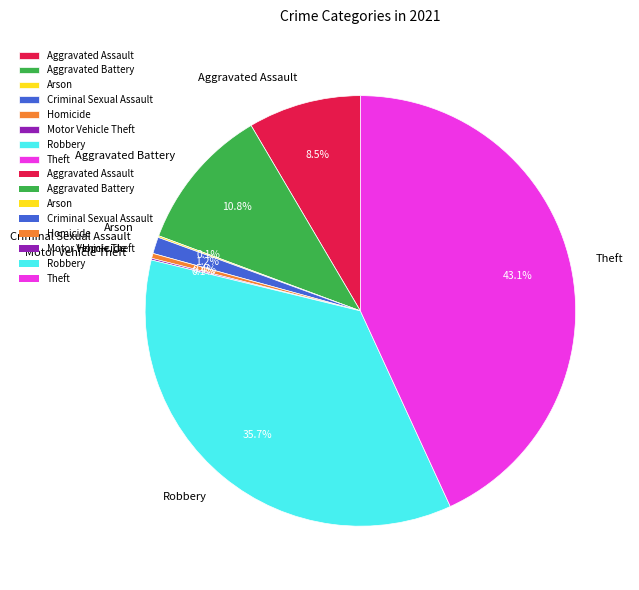

True or false: Criminal Sexual Assault accounts for 11% of the total.

False